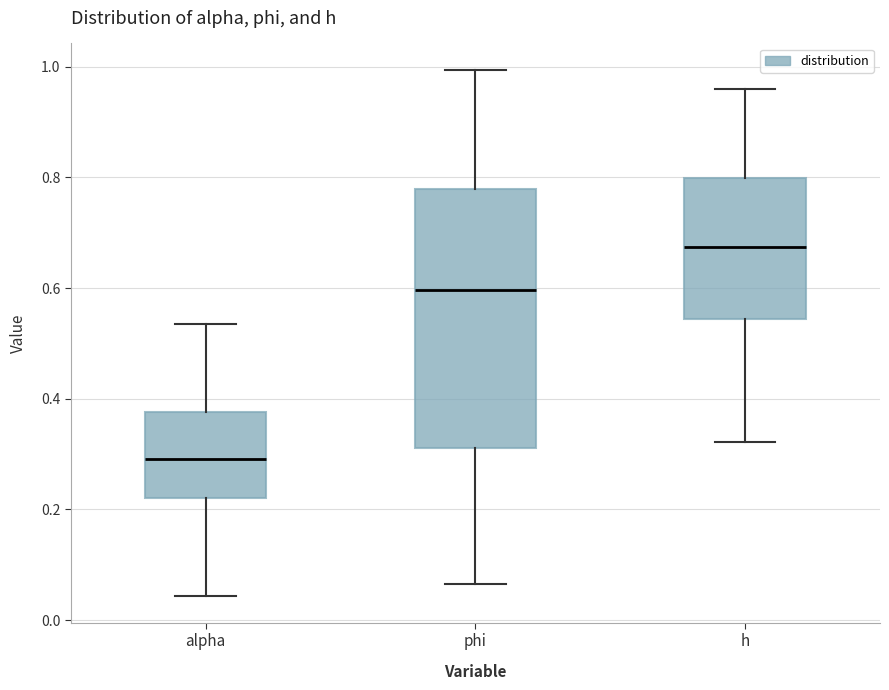

Reading left to right, read every box against the y-axis: the position of its median line, the range the box covers, and the ends of its whiskers. The values are not printed on the chart, so give them approximately, as read against the axis.

alpha: median 0.30, box 0.22 to 0.38, whiskers 0.04 to 0.54
phi: median 0.60, box 0.32 to 0.78, whiskers 0.06 to 1.00
h: median 0.68, box 0.54 to 0.80, whiskers 0.32 to 0.96